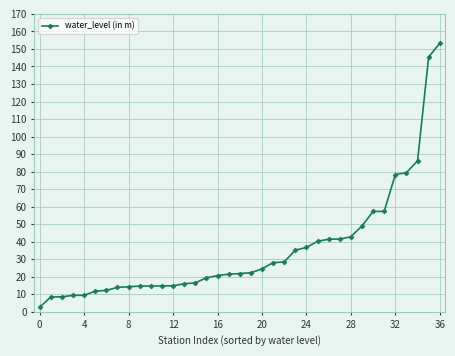

What is the value of the 8th point from the left?

14.0